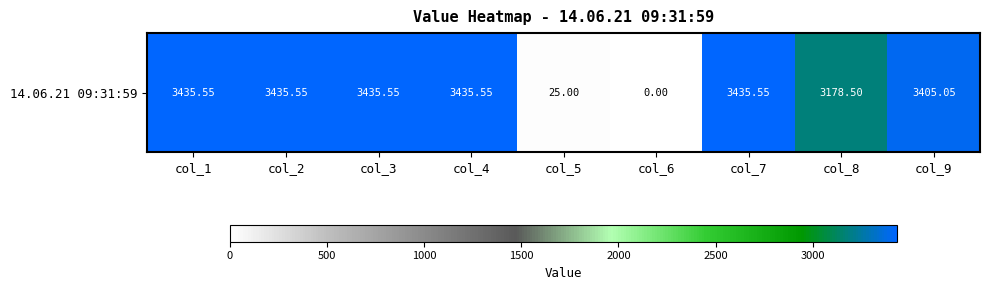

Between col_3 and col_2, which is larger?

col_3